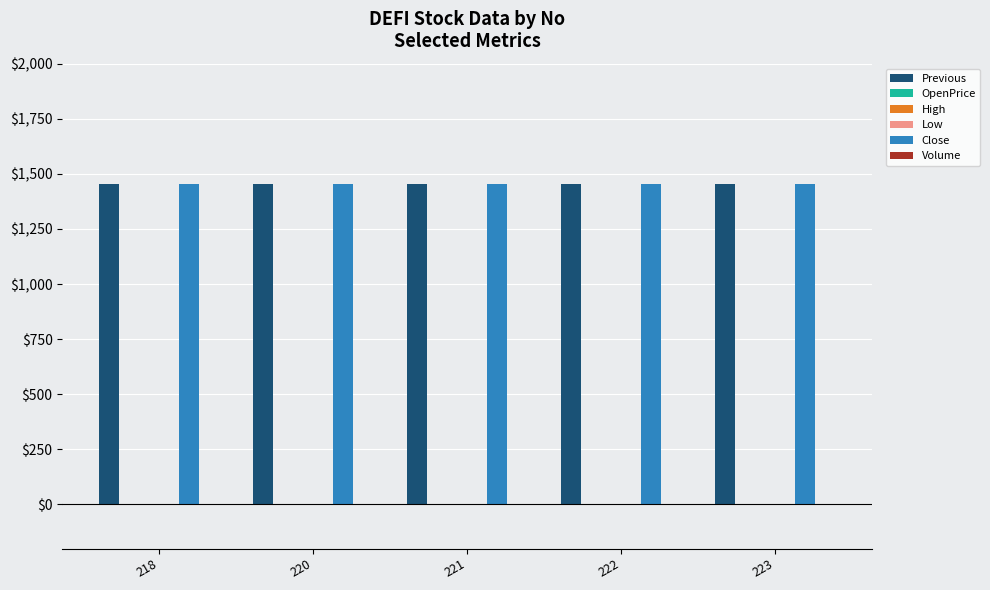

What are all the series names shown in the legend?

Previous, OpenPrice, High, Low, Close, Volume